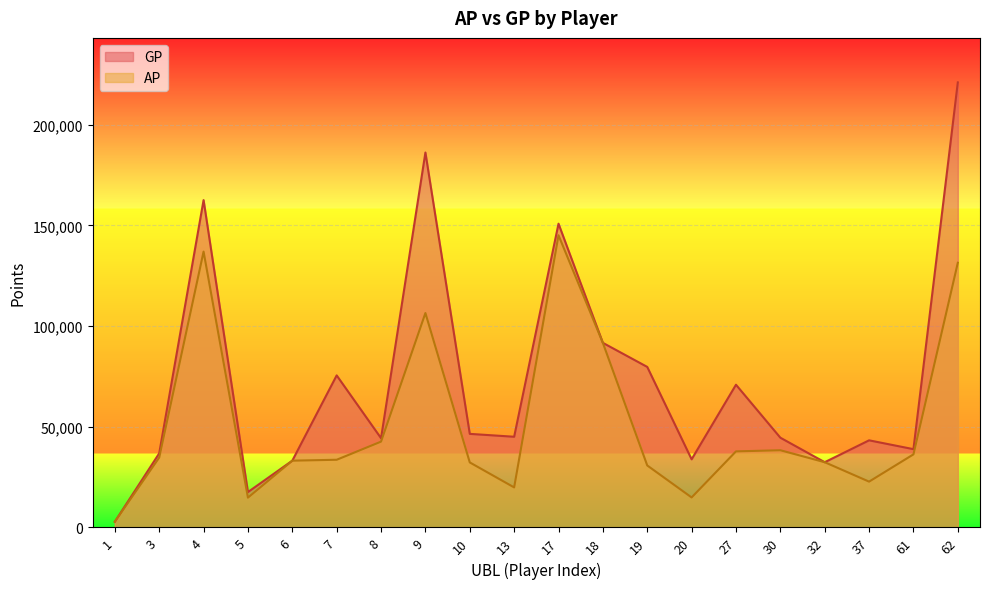

At how many categories does at least one series exceed 23491?

18